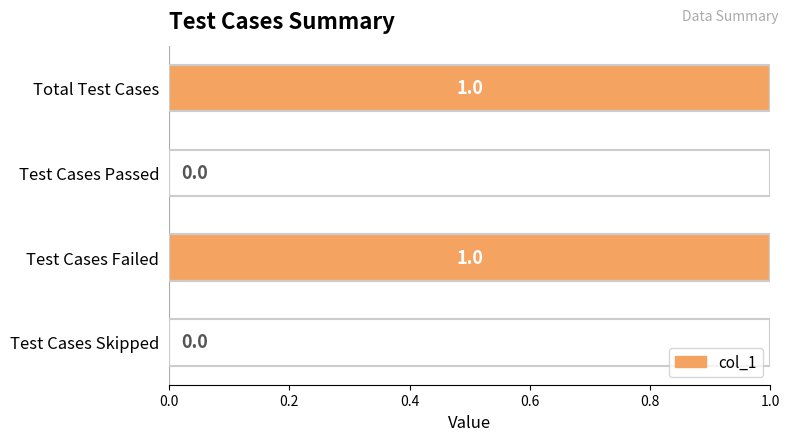

The value at Total Test Cases is 1. True or false?

True